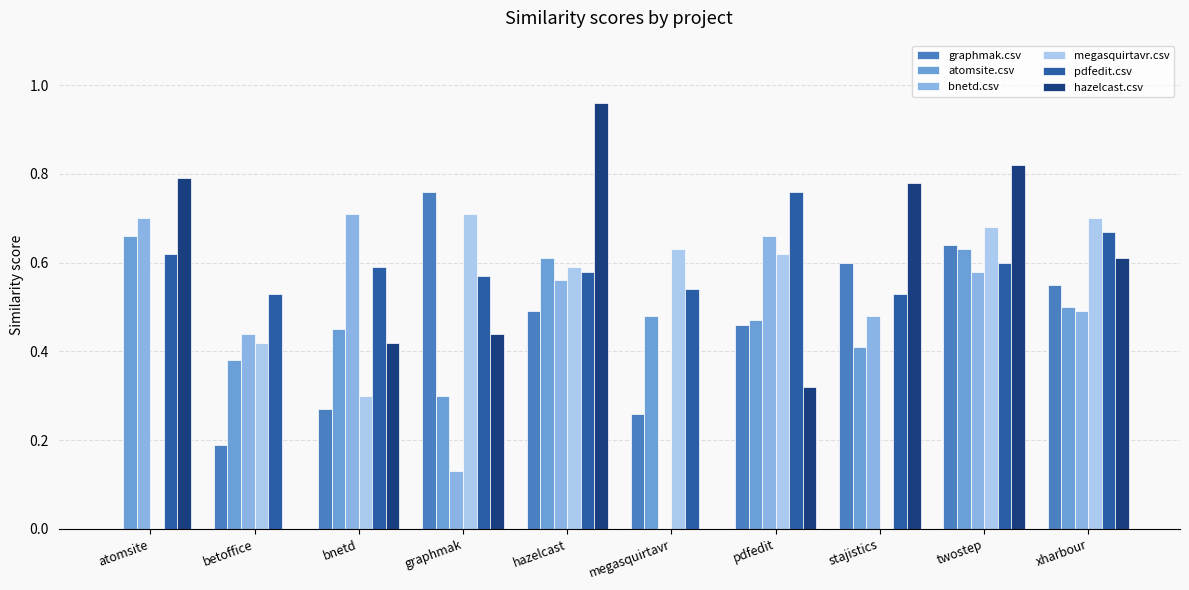

What is the sum of all bnetd.csv values?

4.8